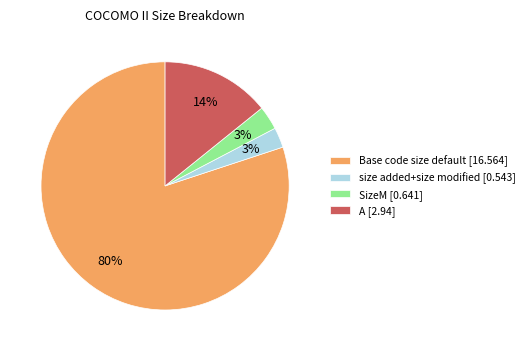

Do Base code size default [16.564] and size added+size modified [0.543] together represent more than half of the pie?

Yes